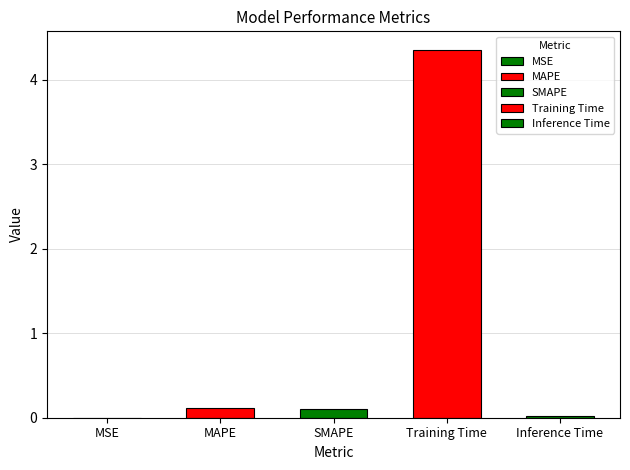

The value at MAPE is 0.2. True or false?

False